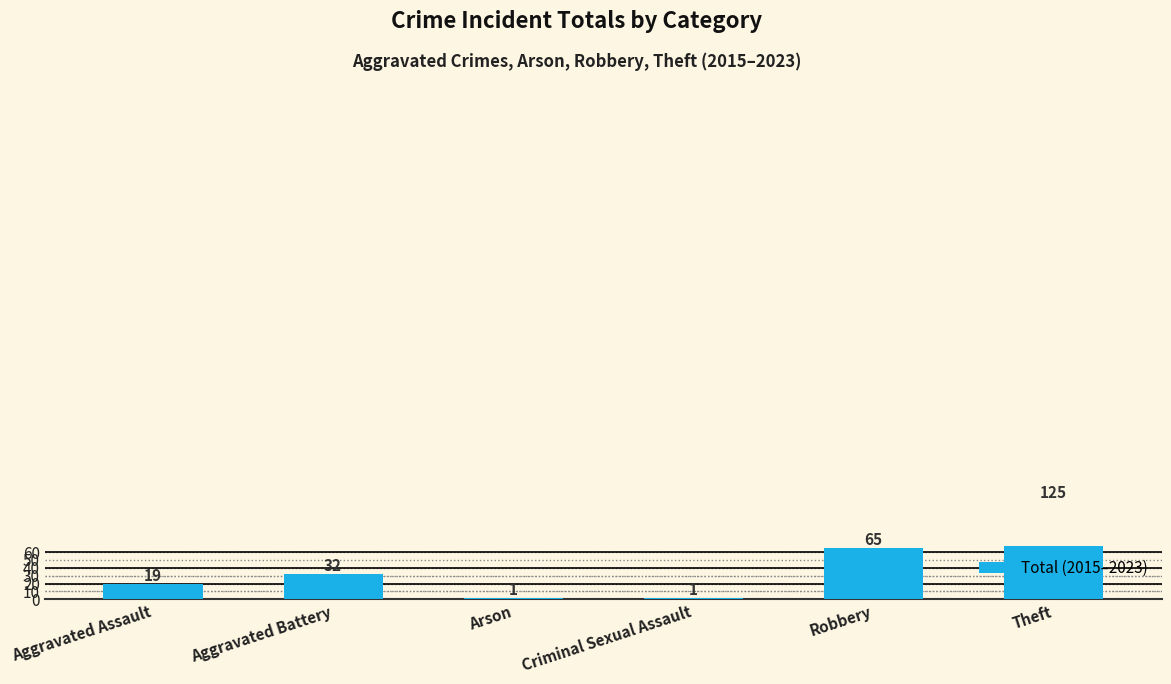

Reading left to right, list all the values displayed in this chart.

Aggravated Assault=19	Aggravated Battery=32	Arson=1	Criminal Sexual Assault=1	Robbery=65	Theft=125